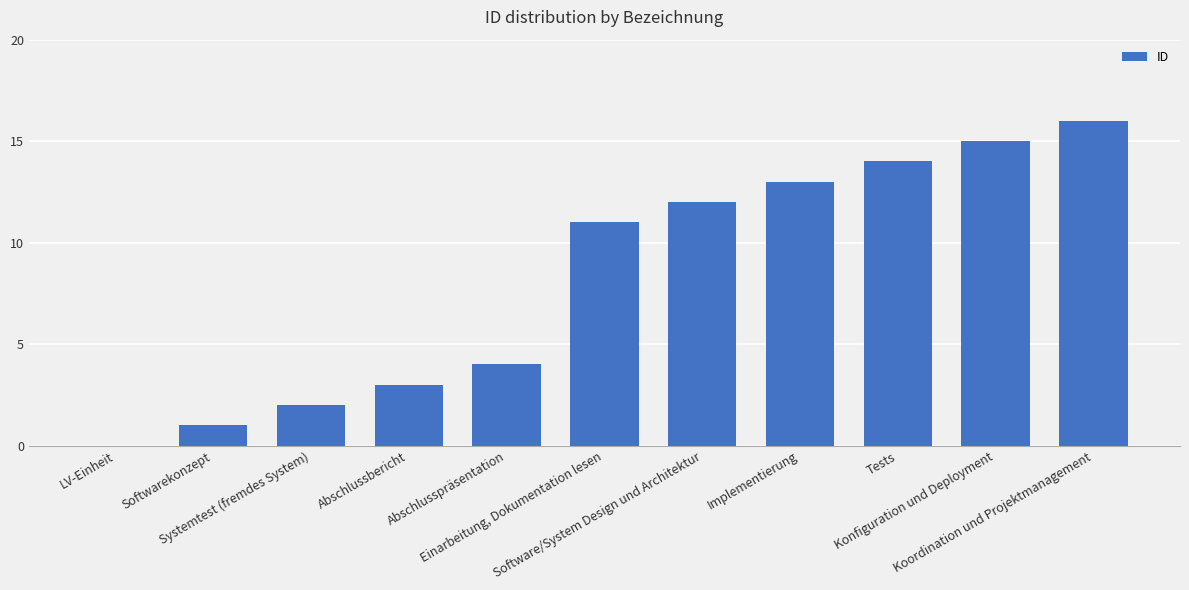

Is it true that the value at Konfiguration und Deployment is 6?

False